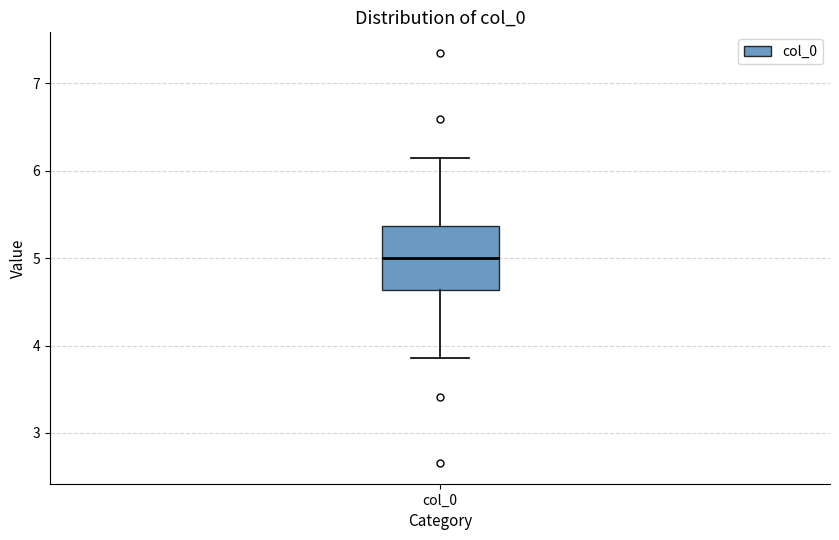

Read this box plot against the y-axis: the position of the median line, the range covered by the box, and the ends of both whiskers. The values are not printed on the chart, so give them approximately, as read against the axis.

median 5.0, box 4.6 to 5.4, whiskers 3.9 to 6.1